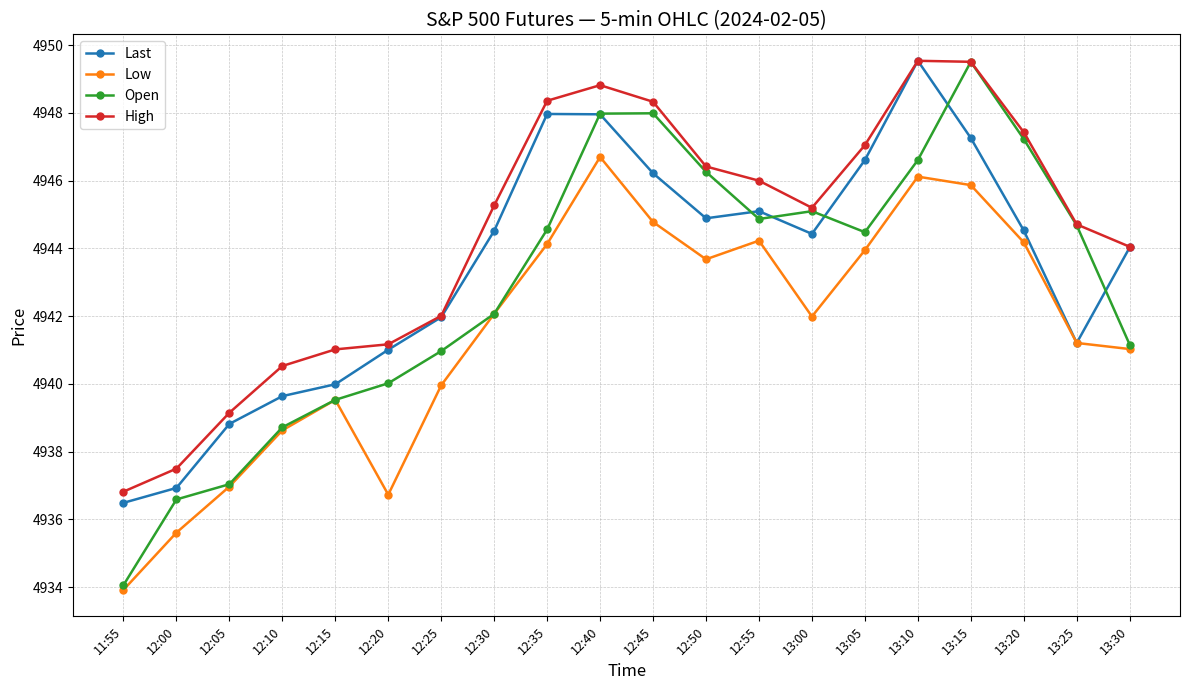

What is the total value across all series at 12:45?

19787.3